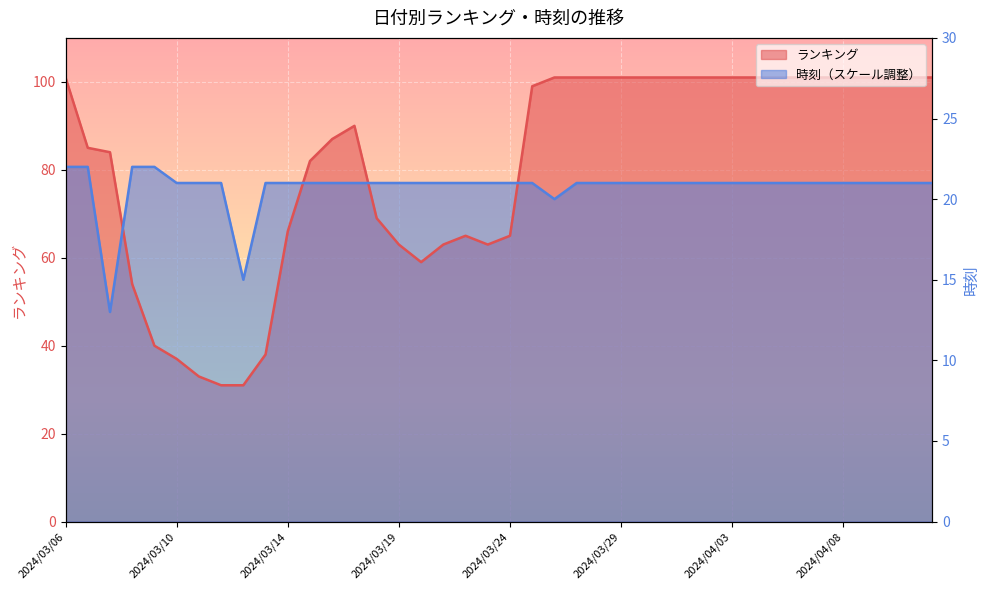

What is the difference between the second highest and second lowest values in the ランキング series?

70.0